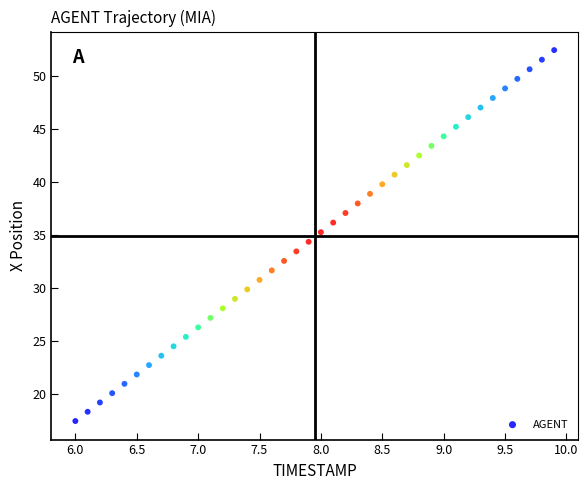

What is the range of Y values (max minus min)?

35.0